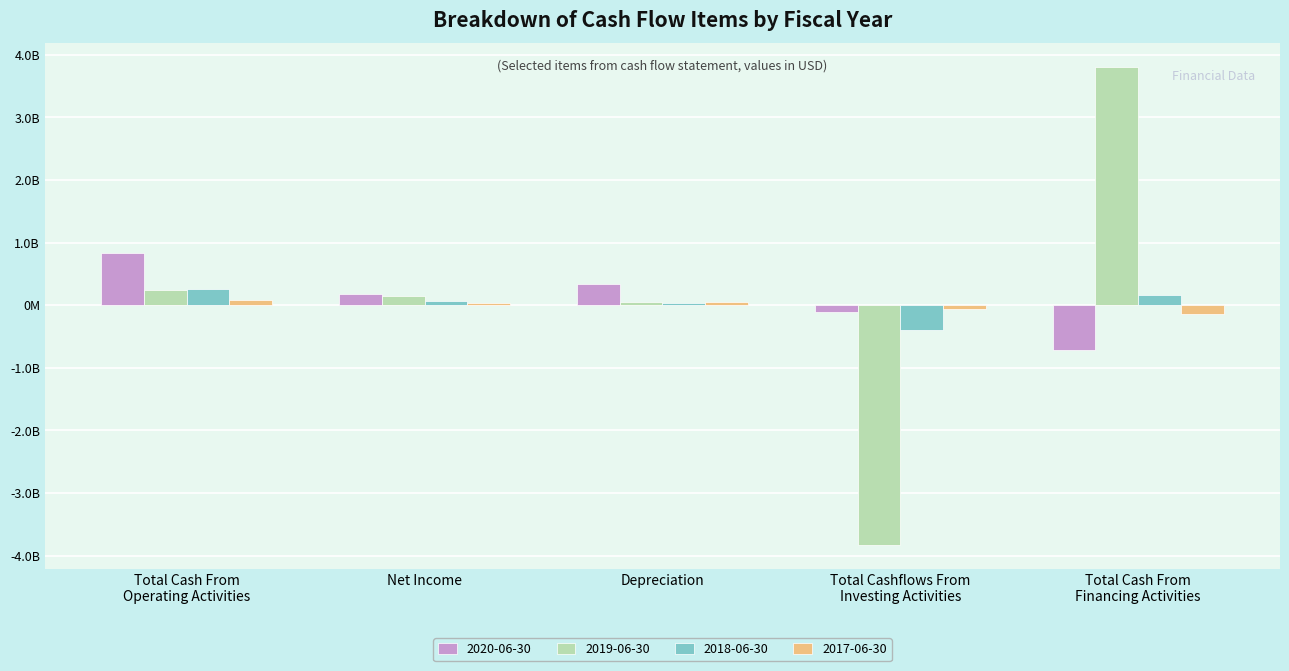

The value of 2017-06-30 at Total Cashflows From
Investing Activities is -62500000. True or false?

True